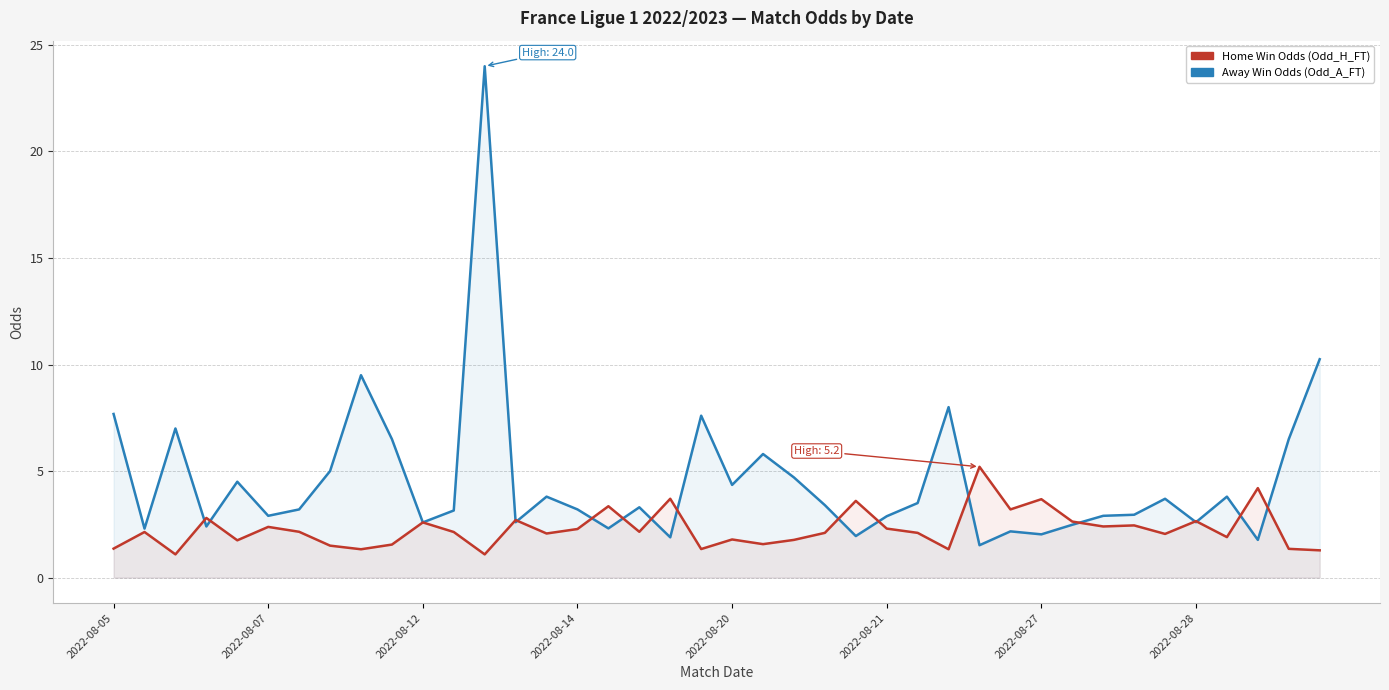

Reading right to left, transcribe all the data shown in this chart.

Away Win Odds (Odd_A_FT): 10.2	6.5	1.8	3.8	2.6	3.7	3.0	2.9	2.5	2.0	2.2	1.5	8.0	3.5	2.9	1.9	3.4	4.7	5.8	4.3	7.6	1.9	3.3	2.3	3.2	3.8	2.6	24.0	3.1	2.6	6.5	9.5	5.0	3.2	2.9	4.5	2.4	7.0	2.3	7.7
Home Win Odds (Odd_H_FT): 1.3	1.4	4.2	1.9	2.6	2.0	2.5	2.4	2.6	3.7	3.2	5.2	1.3	2.1	2.3	3.6	2.1	1.8	1.6	1.8	1.3	3.7	2.1	3.4	2.3	2.1	2.7	1.1	2.1	2.6	1.6	1.3	1.5	2.1	2.4	1.8	2.8	1.1	2.1	1.4